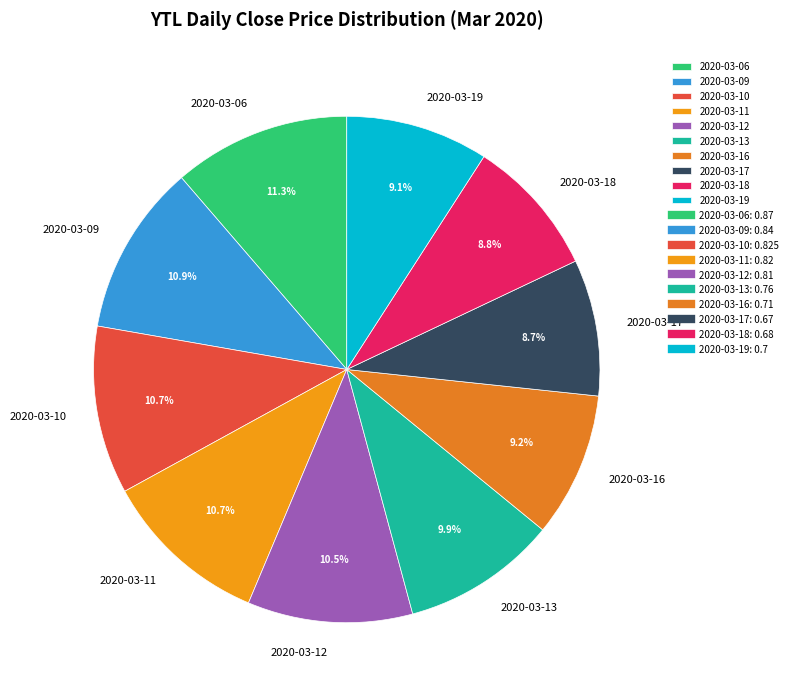

What is the total percentage of 2020-03-16 and 2020-03-13?

19.1%